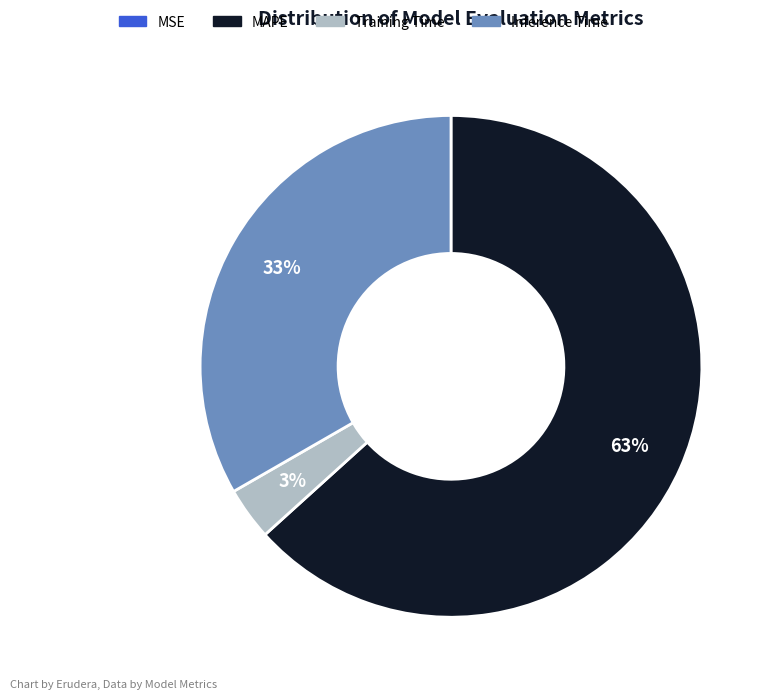

What is the largest slice in the pie chart?

MAPE